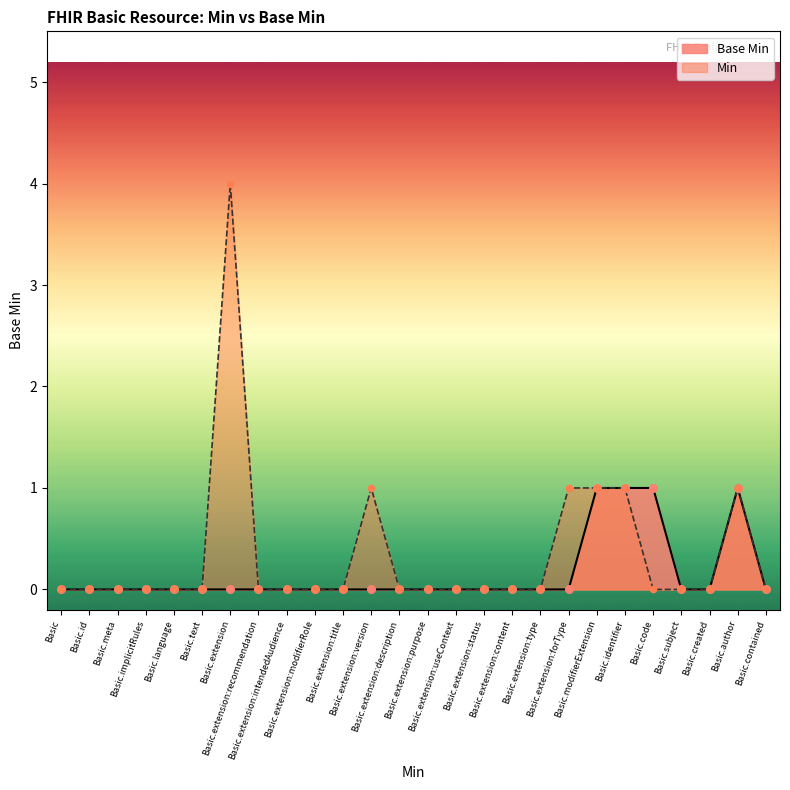

Between Basic.extension:intendedAudience and Basic.extension:purpose, which is larger?

Basic.extension:intendedAudience